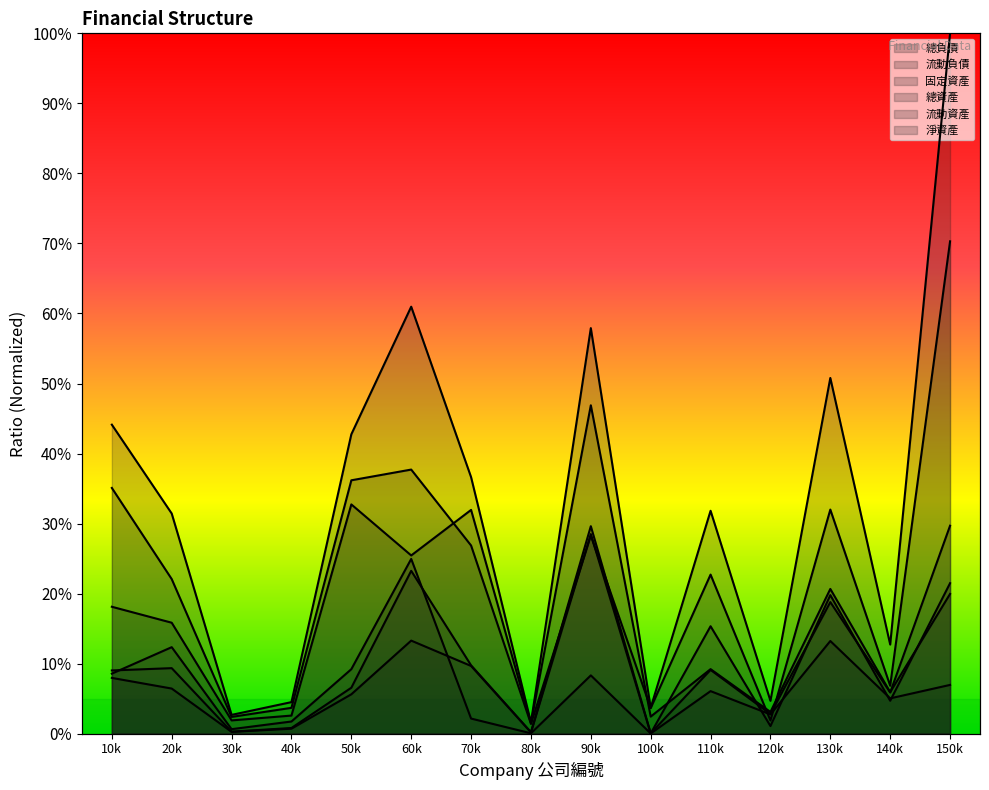

What is the highest value of the 總資產 series?

1.0